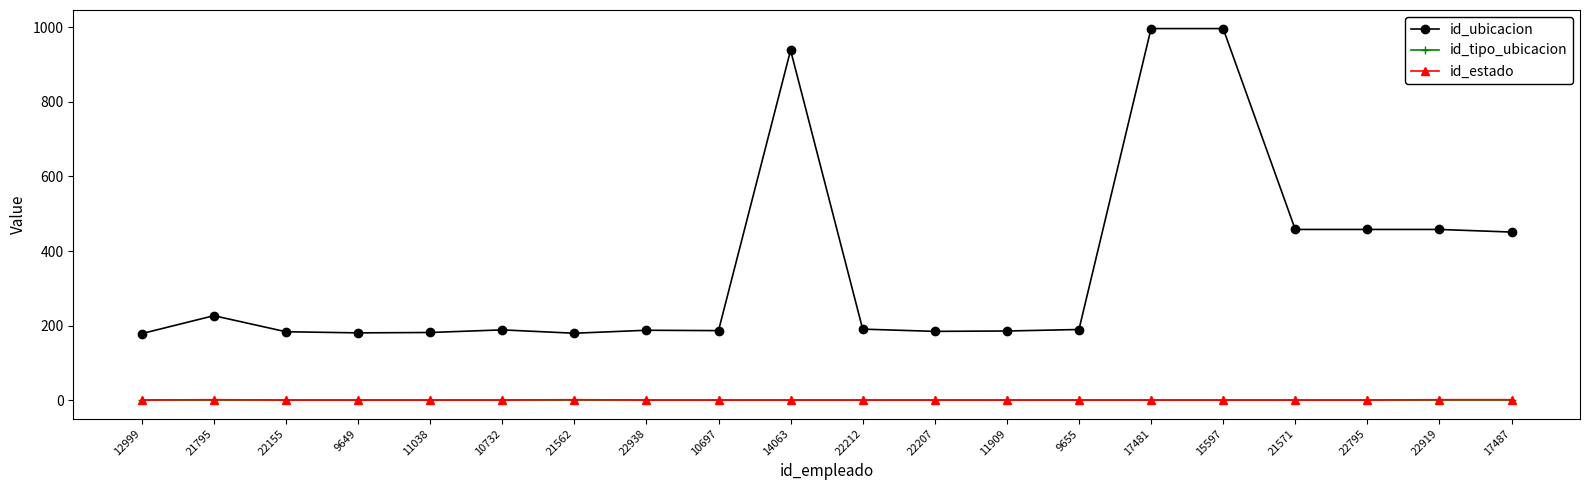

True or false: id_estado has more than 0 points higher than both neighbors.

True